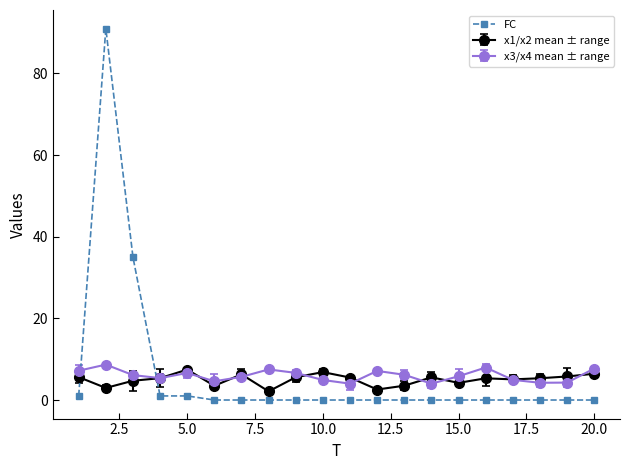

True or false: x1/x2 mean ± range has more than 2 interior local peaks.

True